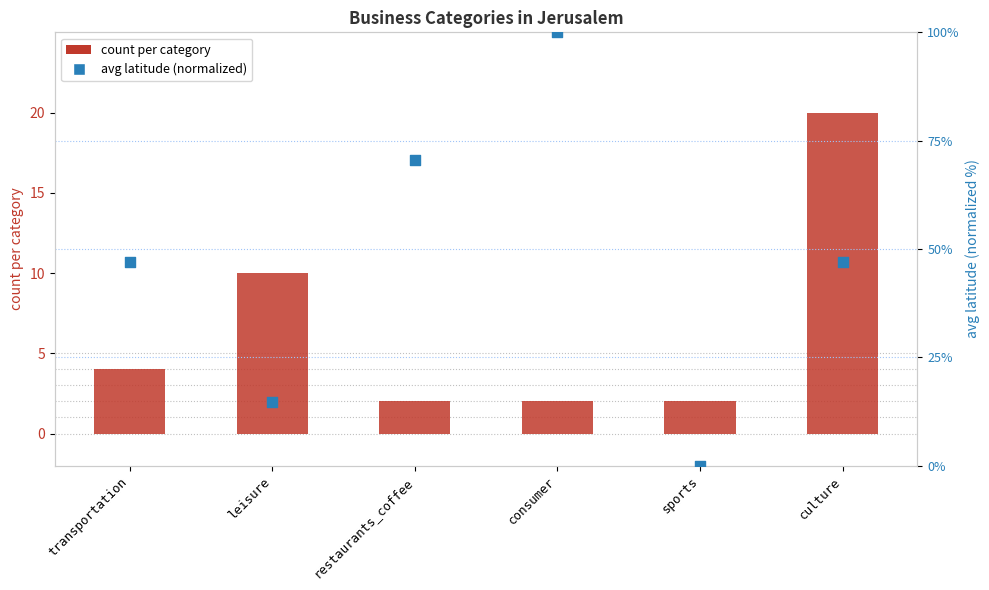

Which series has the largest total across all categories?

avg latitude (normalized)